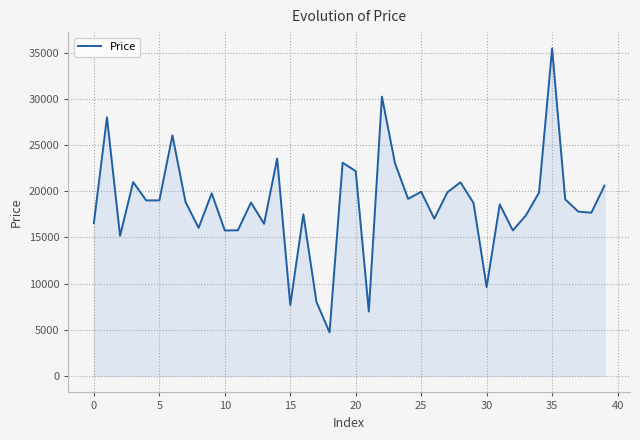

True or false: the data has more than 2 interior local peaks.

True